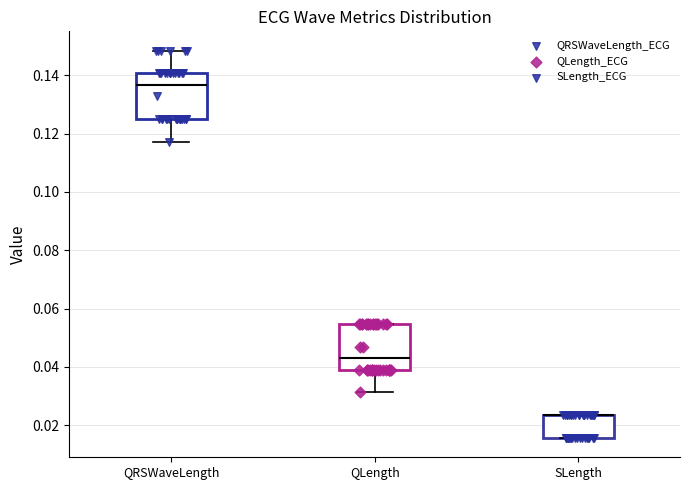

Where does the median line of the box for QRSWaveLength sit on the y-axis? The values are not printed on the chart, so give them approximately, as read against the axis.

0.136